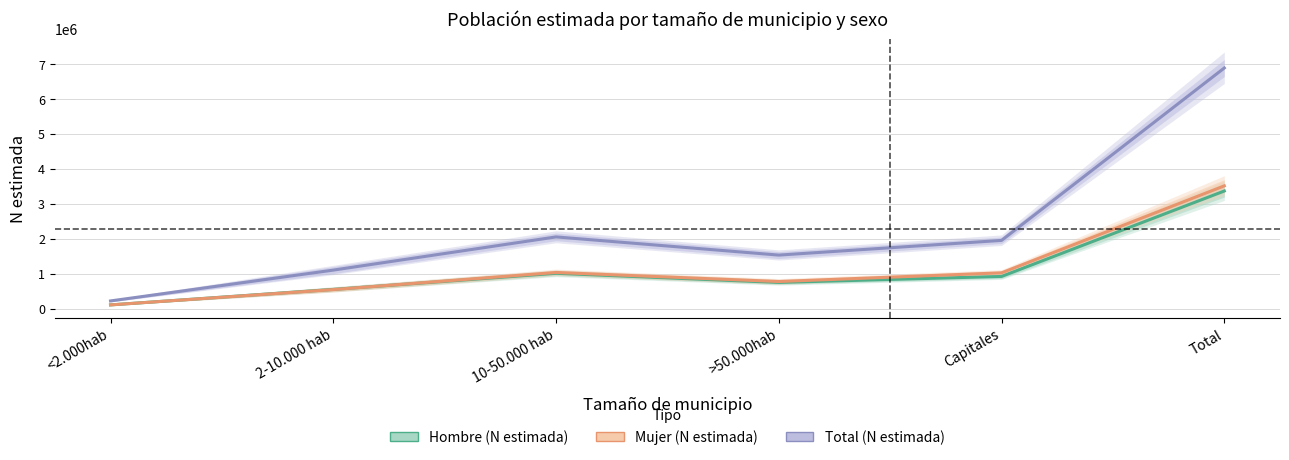

How many categories are shown in the chart?

6